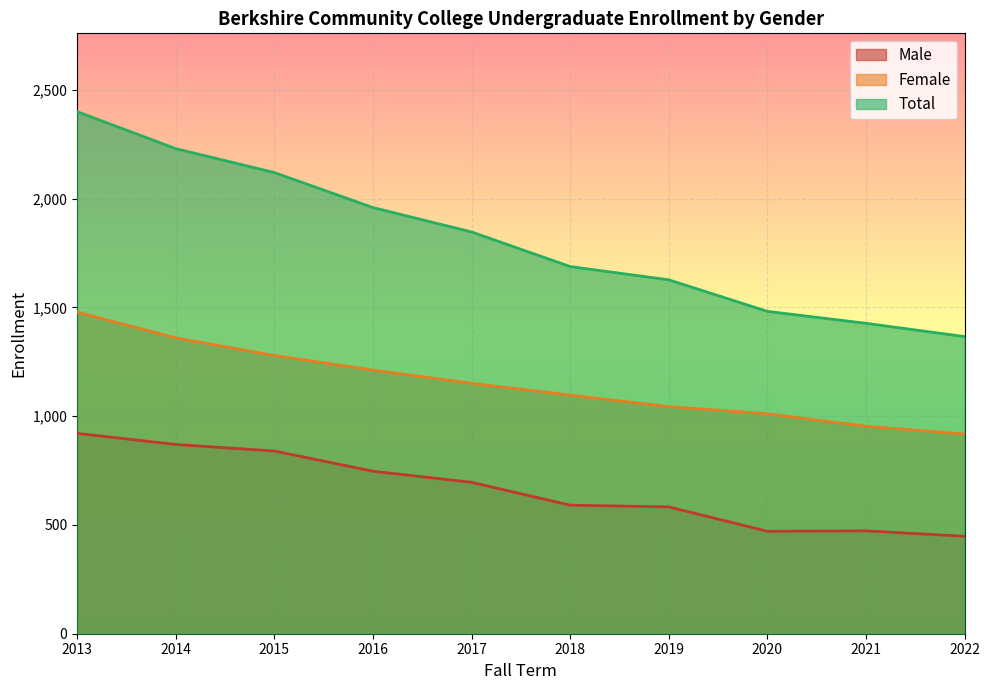

True or false: Male and Female intersect in this chart.

False